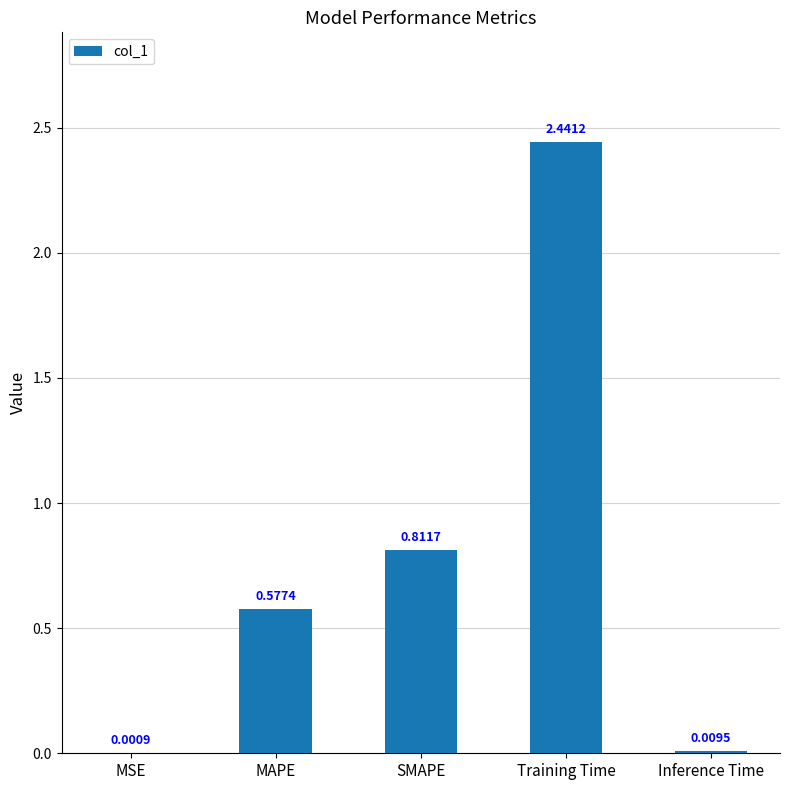

What is the ratio of the value at SMAPE to the value at Training Time?

0.3